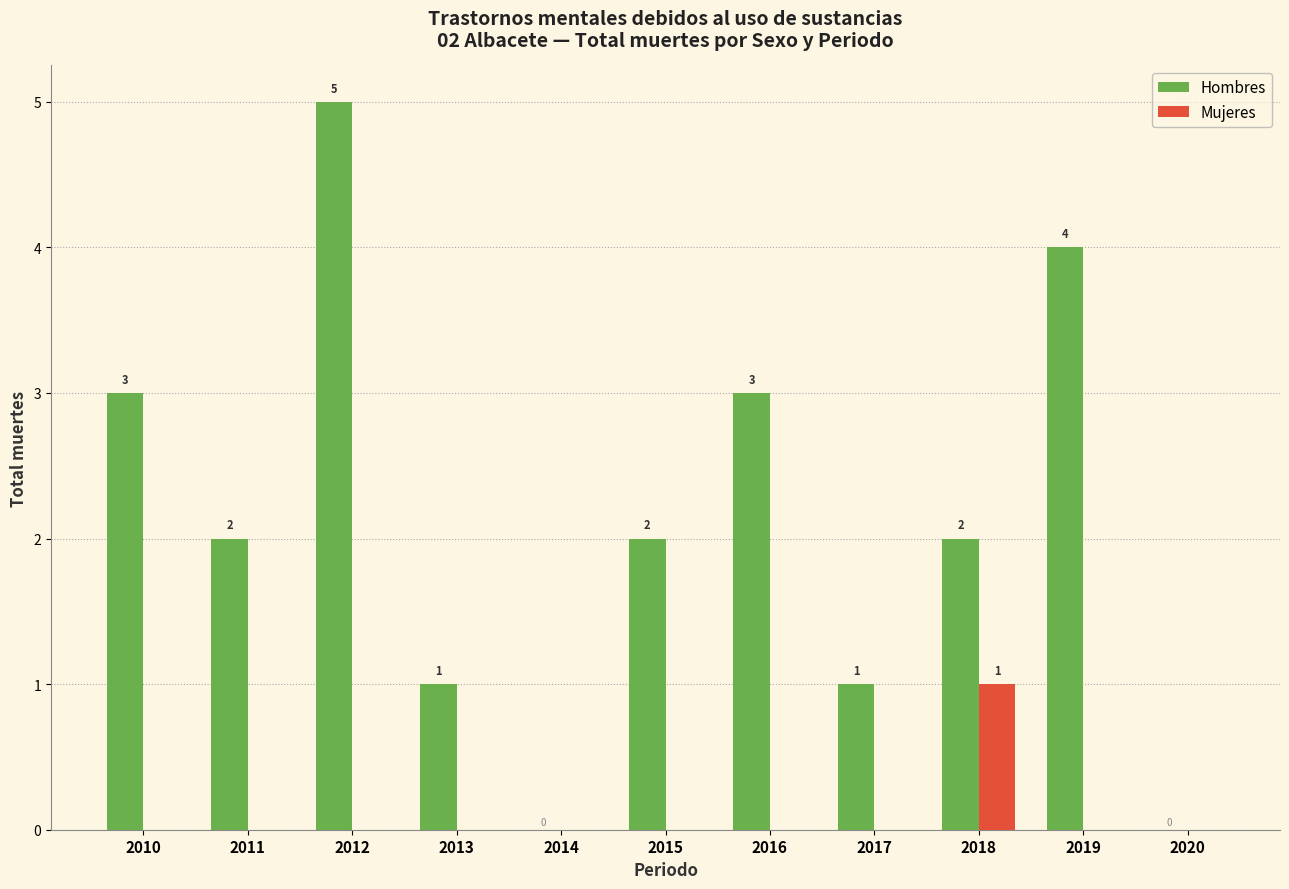

What is the sum of all Mujeres values?

1